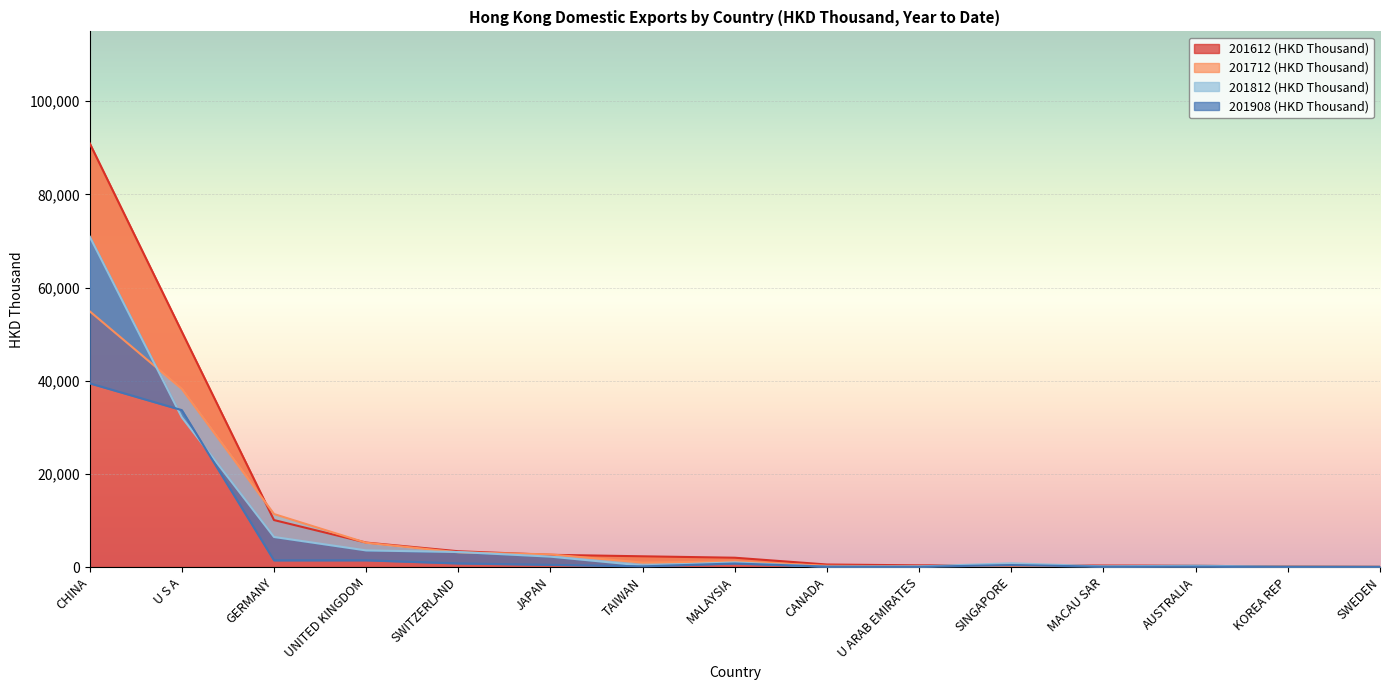

What are all the series names shown in the legend?

201612 (HKD Thousand), 201712 (HKD Thousand), 201812 (HKD Thousand), 201908 (HKD Thousand)